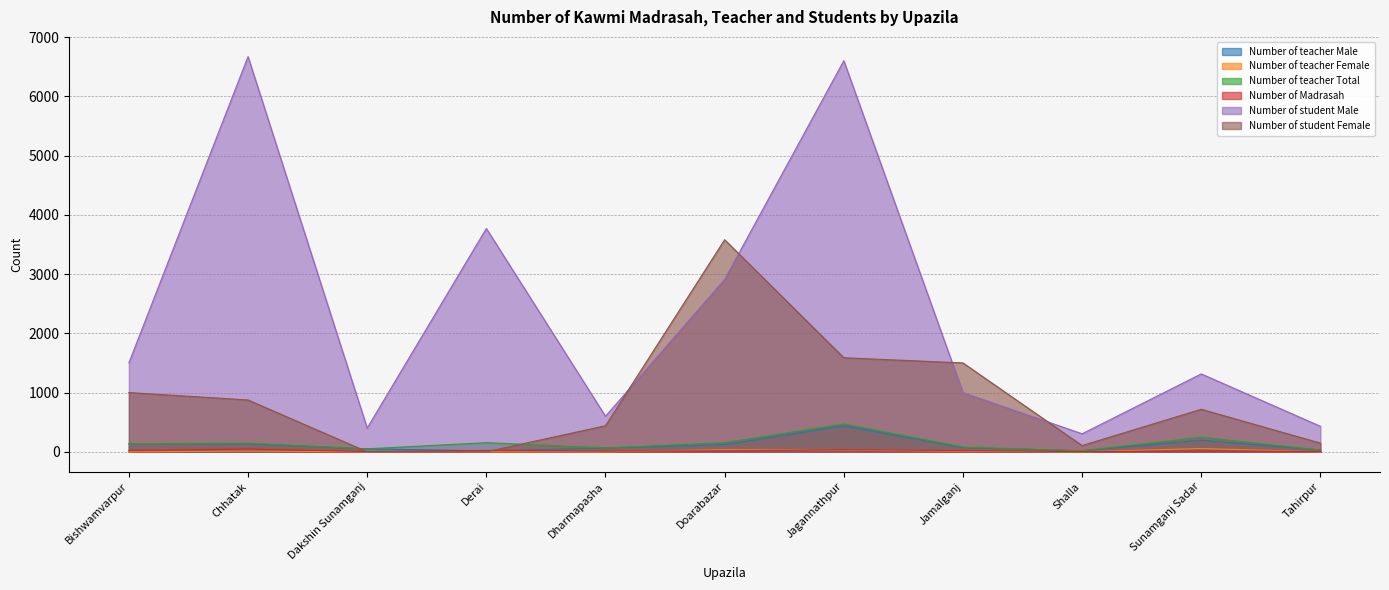

What is the label of the 5th point from the left?

Dharmapasha